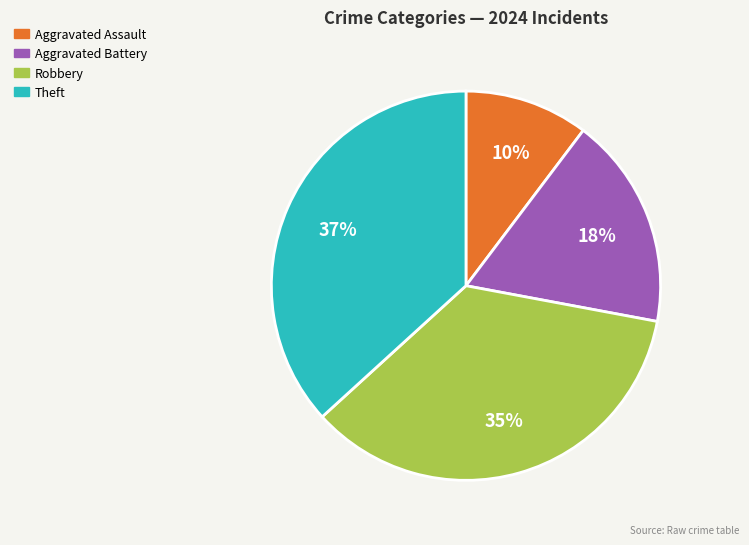

Does Theft represent more than half of the total?

No